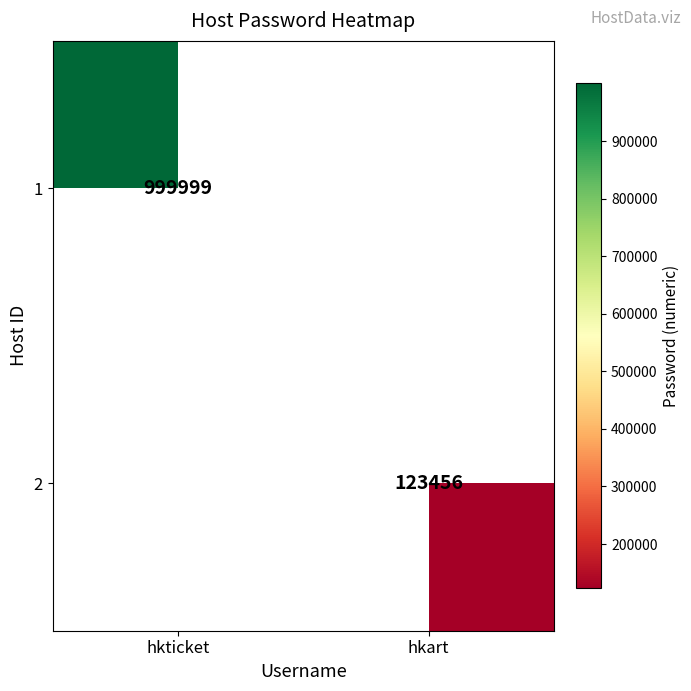

The 2 series shows 123456 at hkart. True or false?

True